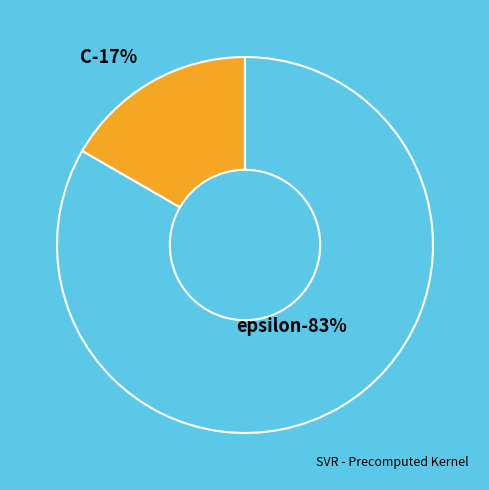

True or false: epsilon accounts for 83% of the total.

True